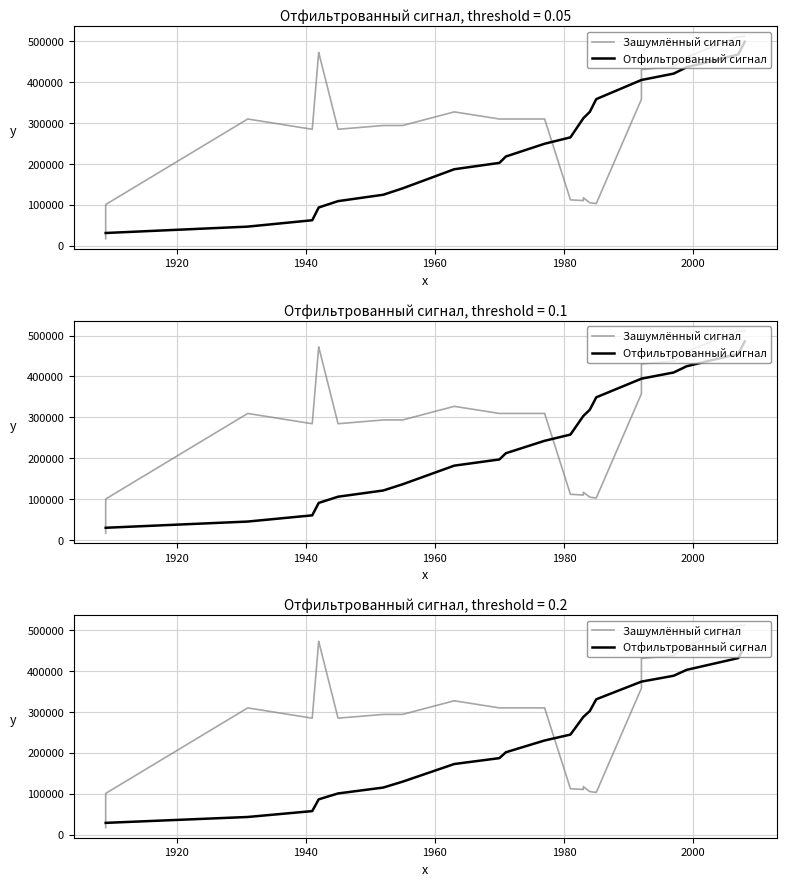

How many points are lower than both their immediate neighbors (excluding endpoints)?

7